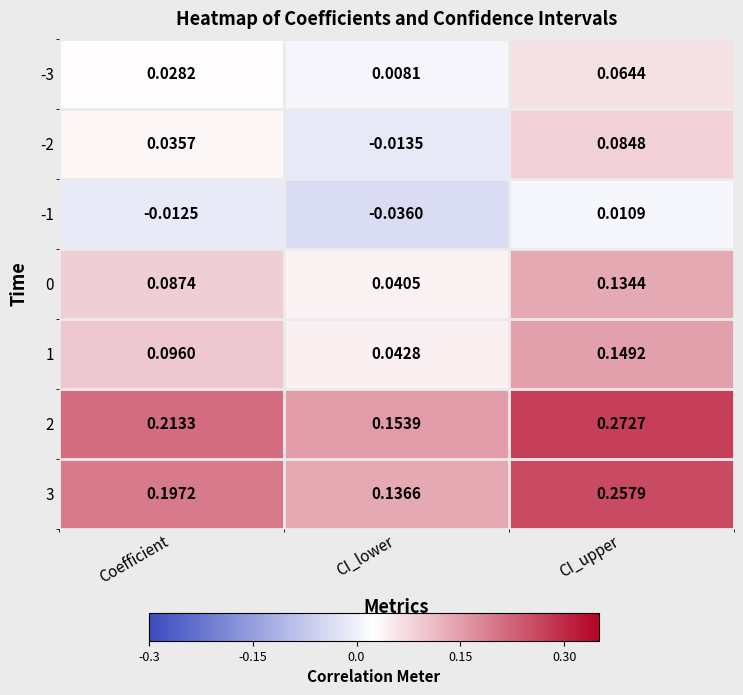

List the labels in order of -3 value, smallest first.

CI_lower, Coefficient, CI_upper